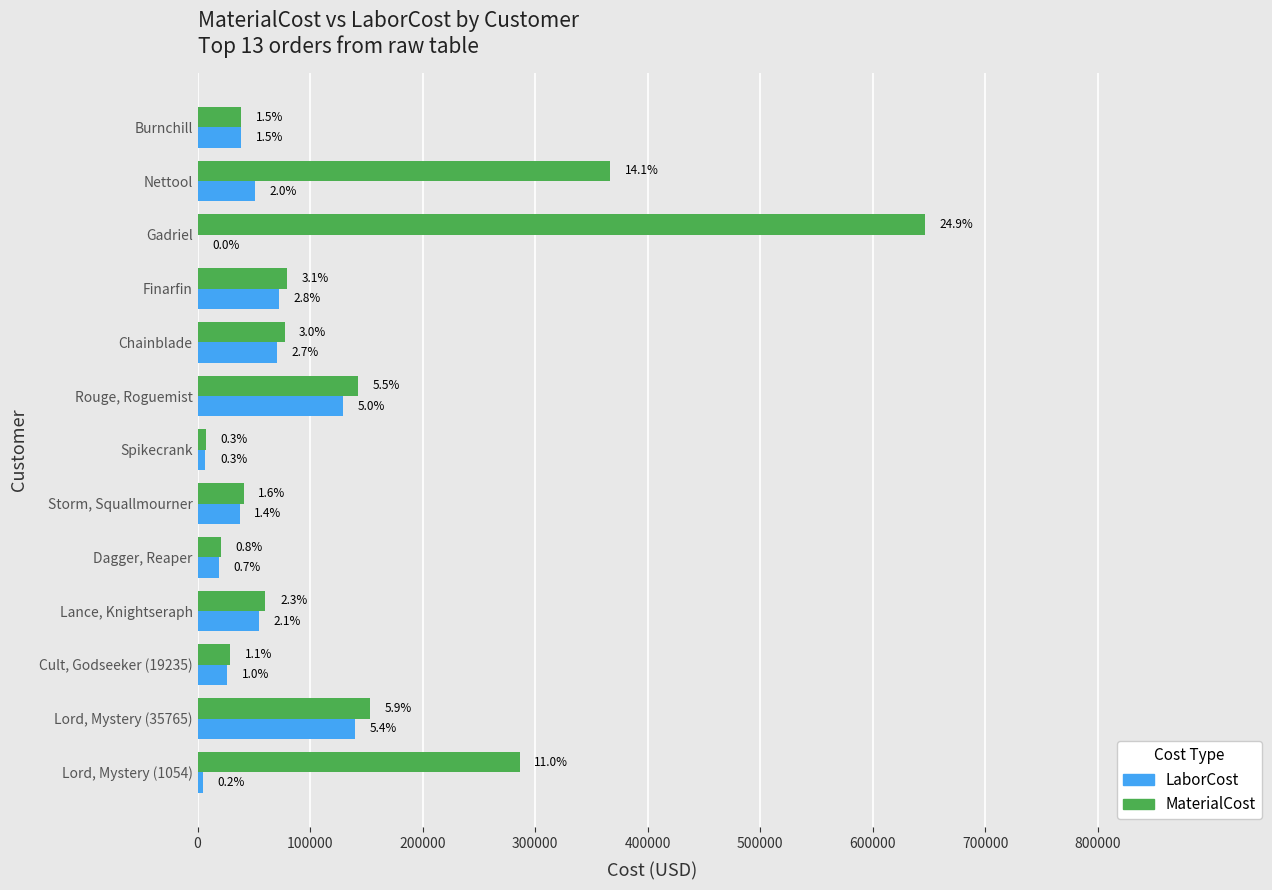

What are all the series names shown in the legend?

LaborCost, MaterialCost